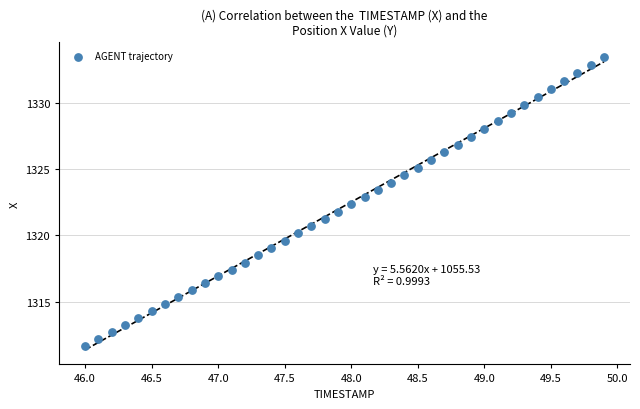

What is the range of Y values (max minus min)?

21.8